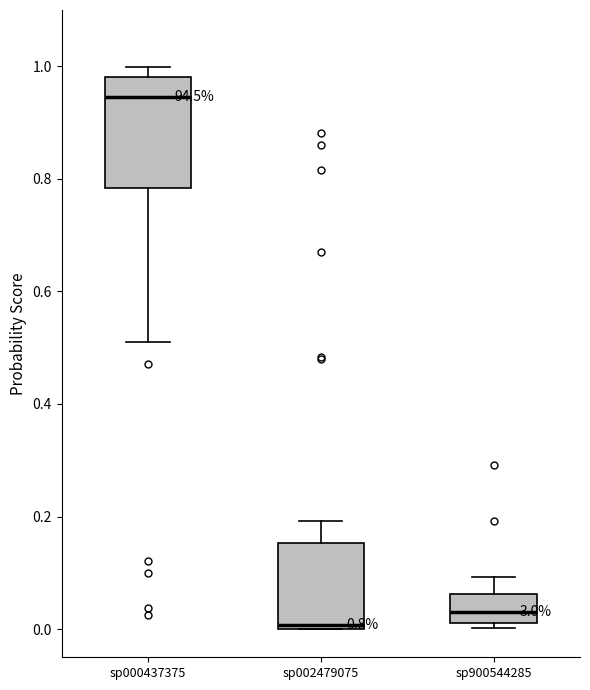

Comparing the boxes themselves (not the whiskers), which one is the tallest?

sp000437375